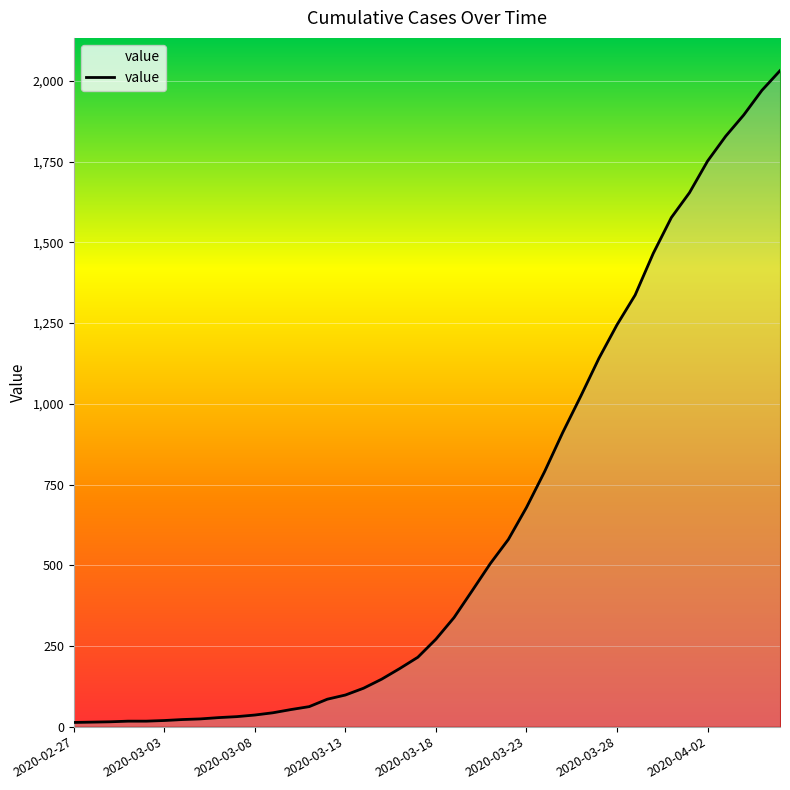

What is the maximum value shown in the chart?

2032